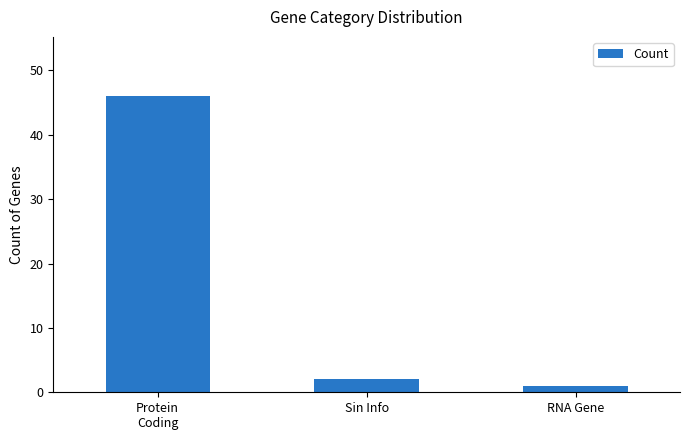

True or false: the data shows 2 at Sin Info.

True